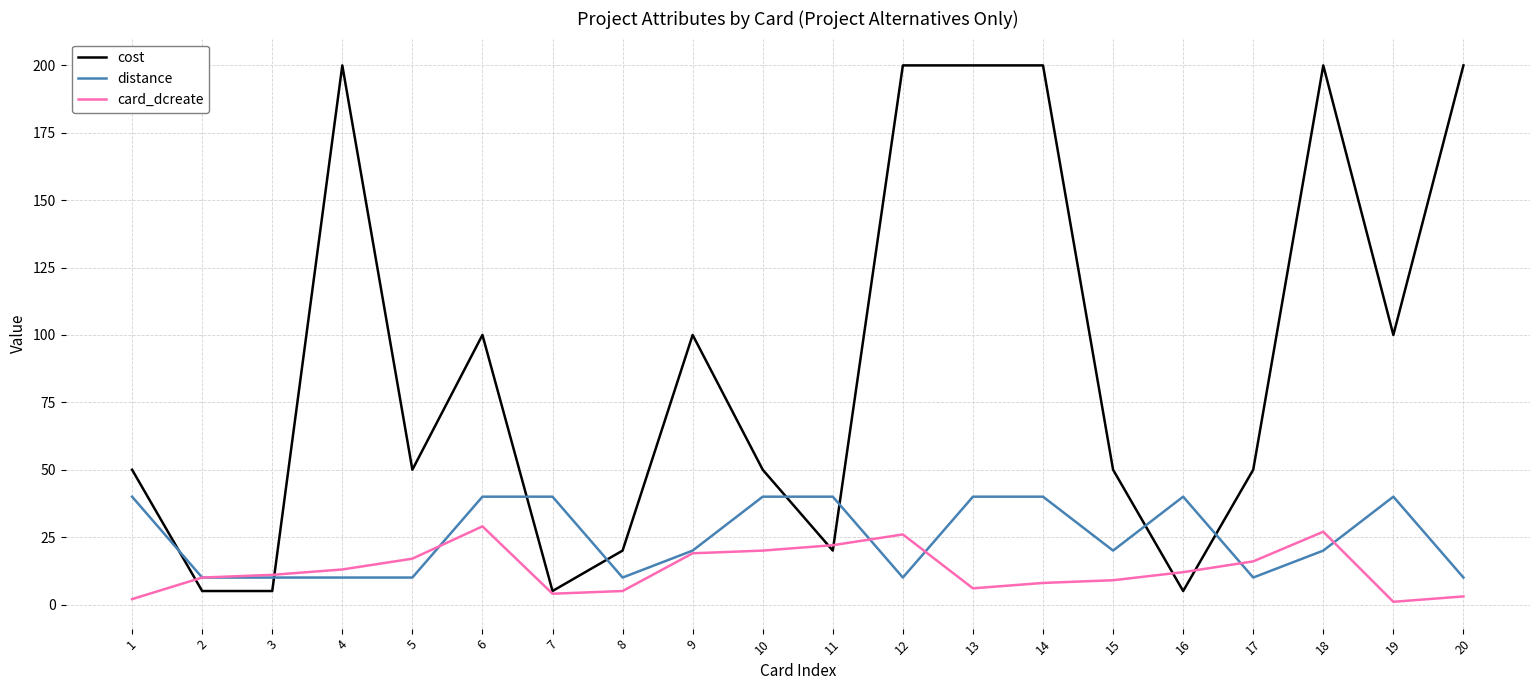

List the series in order of their peak value, highest first.

cost, distance, card_dcreate